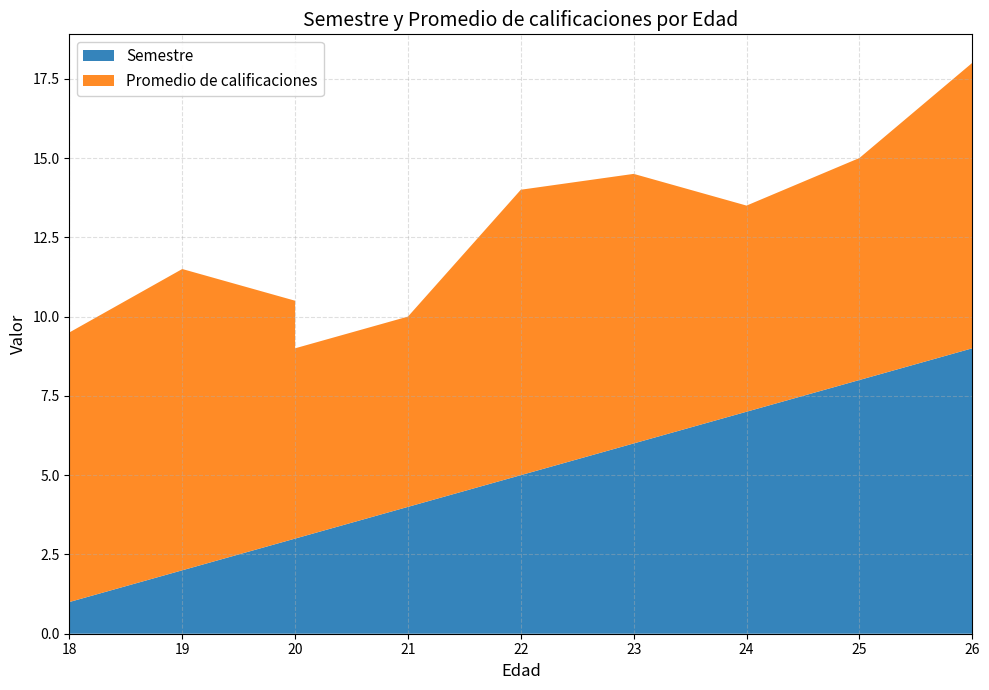

Reading right to left, extract all data points from this chart.

Semestre: 9.0	8.0	7.0	6.0	5.0	4.0	3.0	3.0	2.0	1.0
Promedio de calificaciones: 9.0	7.0	6.5	8.5	9.0	6.0	6.0	7.5	9.5	8.5